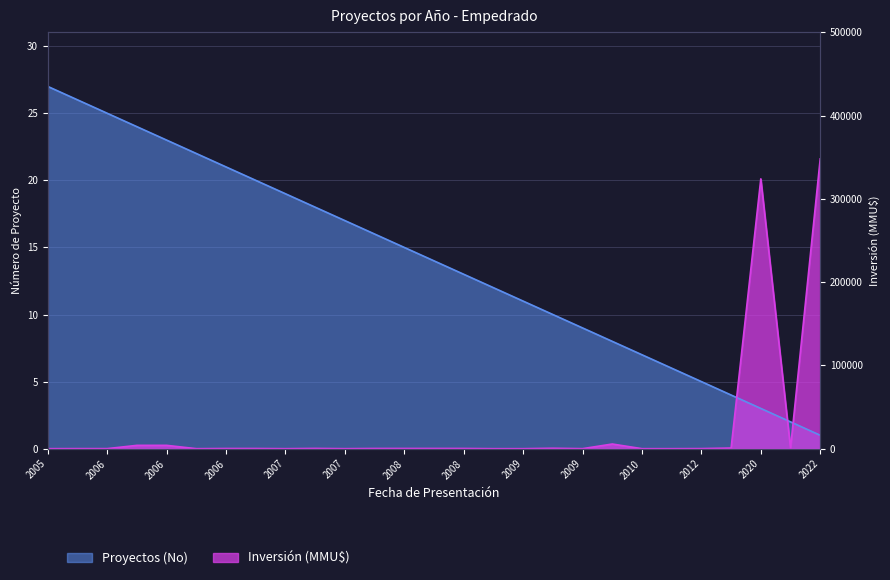

Between which two adjacent categories do Proyectos (No) and Inversión (MMU$) first intersect?

2013 and 2020